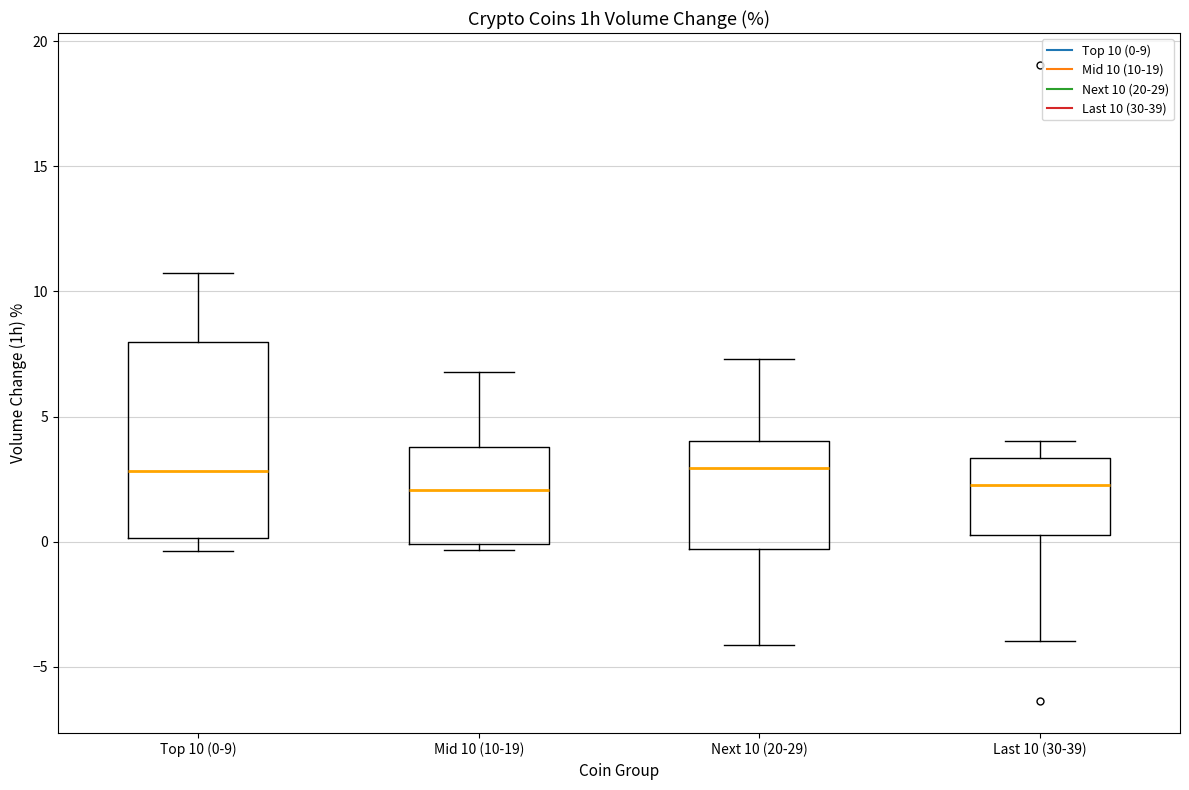

Comparing the boxes themselves (not the whiskers), which one is the tallest?

Top 10 (0-9)